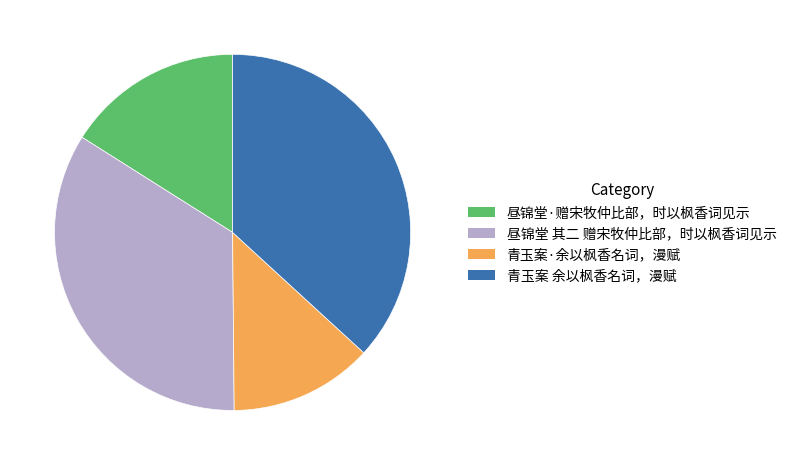

Rank the categories by value from lowest to highest.

青玉案·余以枫香名词，漫赋, 昼锦堂·赠宋牧仲比部，时以枫香词见示, 昼锦堂 其二 赠宋牧仲比部，时以枫香词见示, 青玉案 余以枫香名词，漫赋